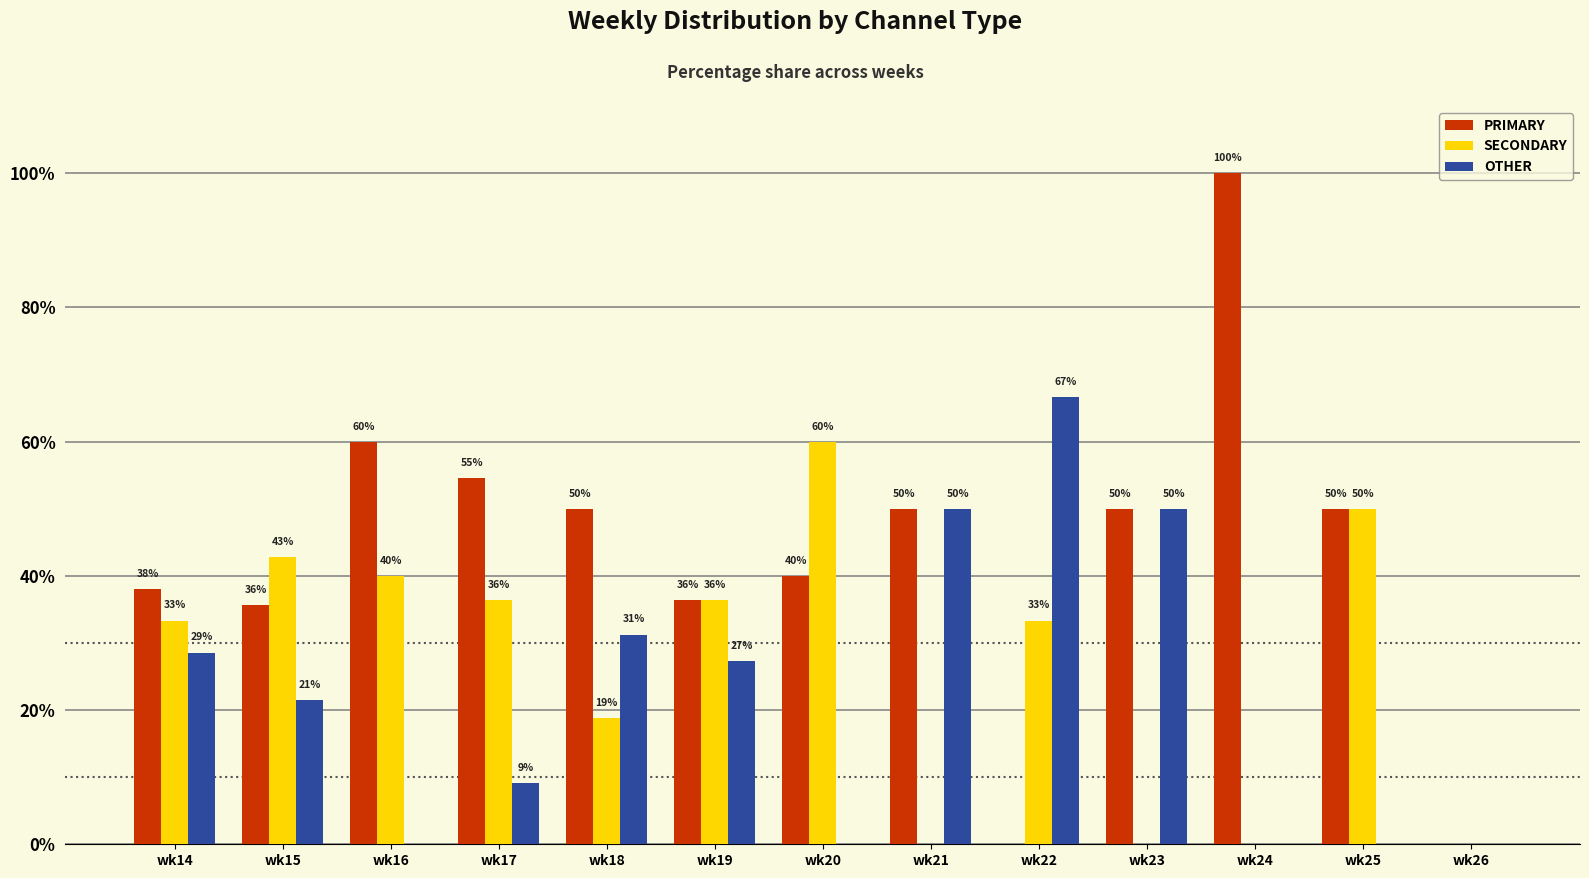

What is the approximate value of SECONDARY at wk19?

36.4